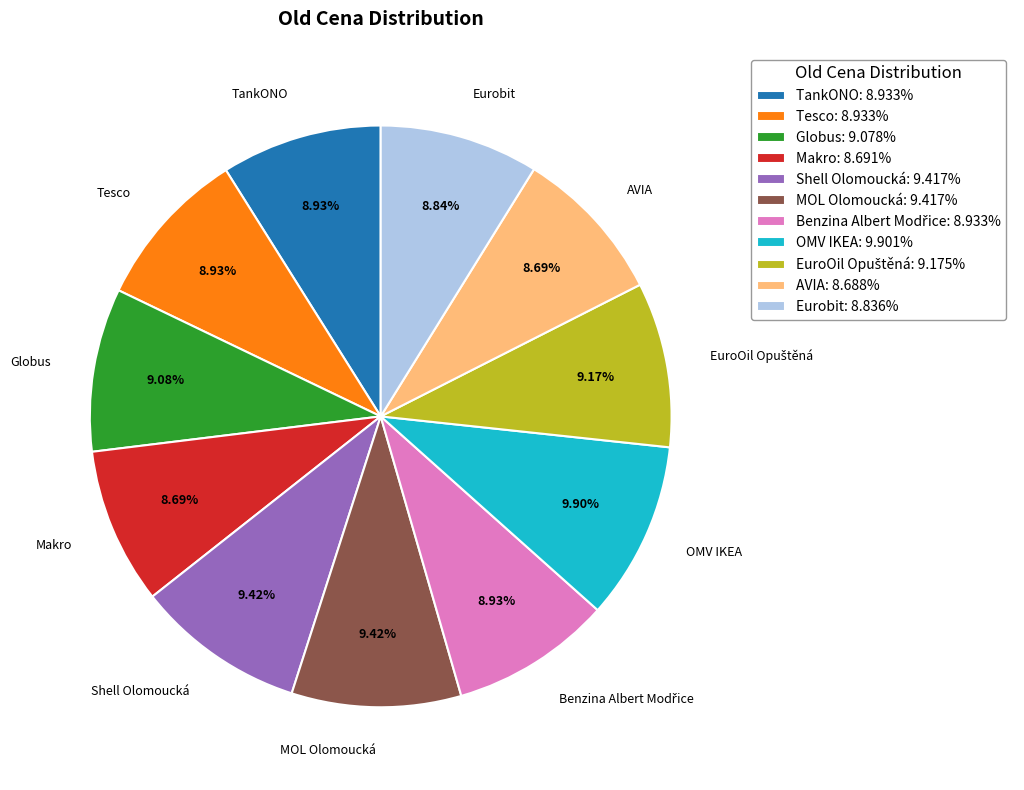

Which has a higher value, Makro or MOL Olomoucká?

MOL Olomoucká